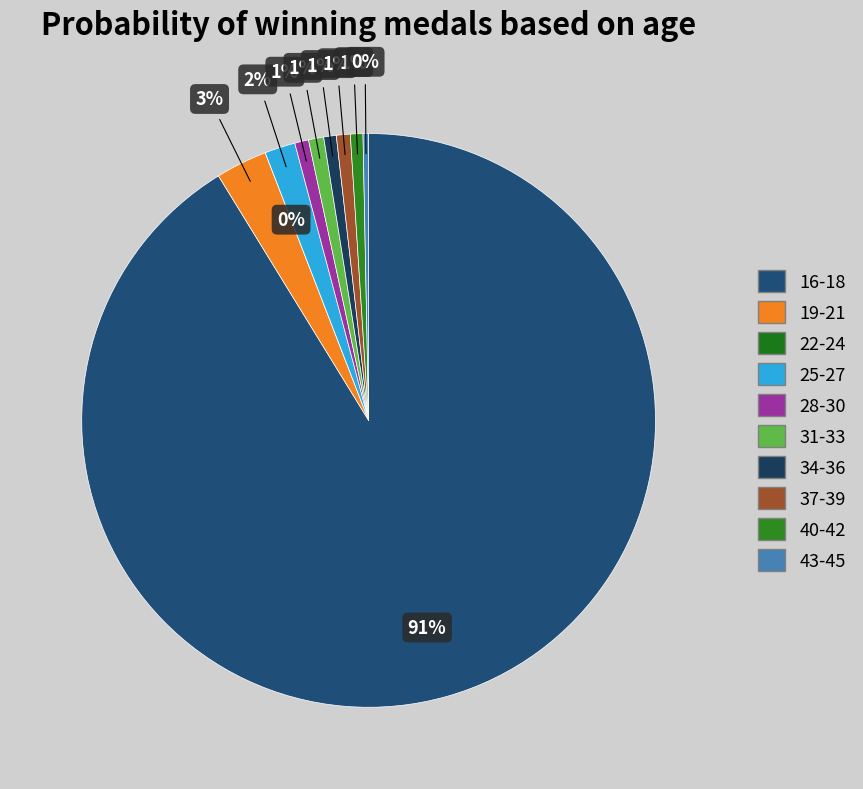

How many slices are in this pie chart?

10